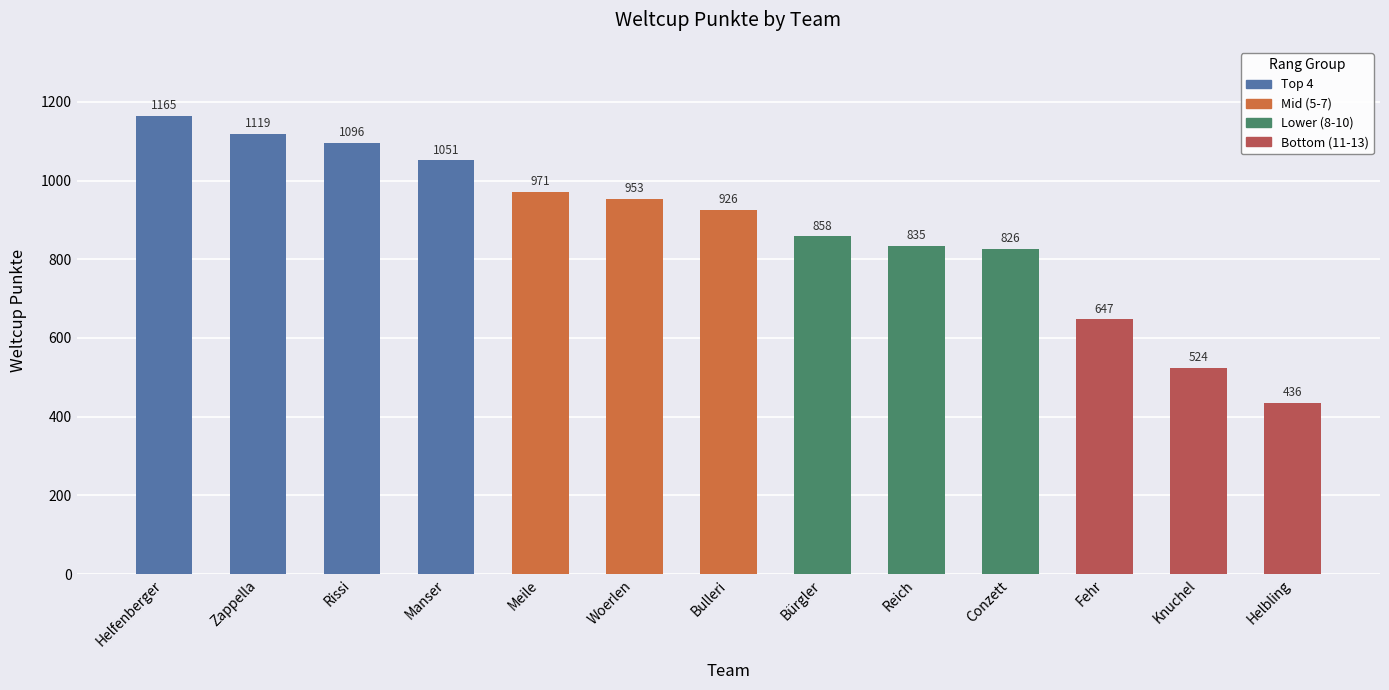

What is the ratio of the value at Fehr to the value at Helfenberger?

0.6